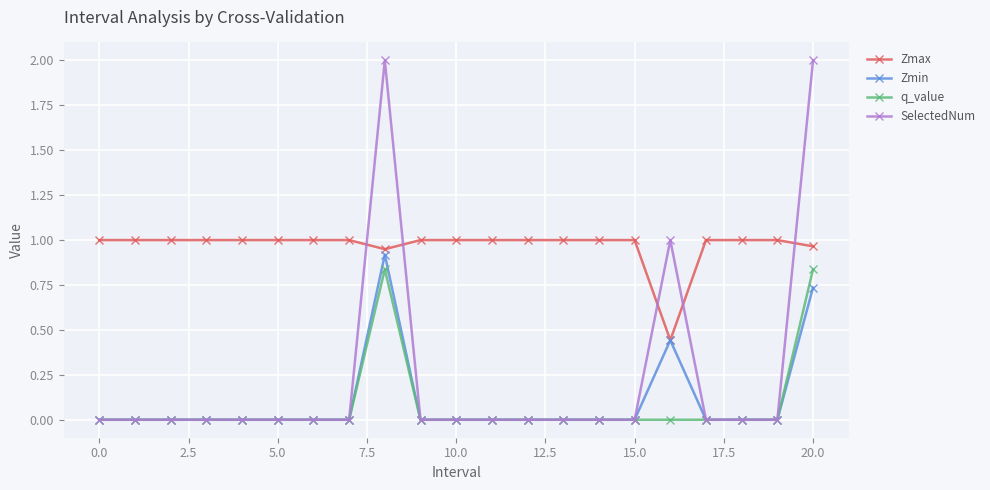

True or false: Zmax and SelectedNum cross at least once.

True